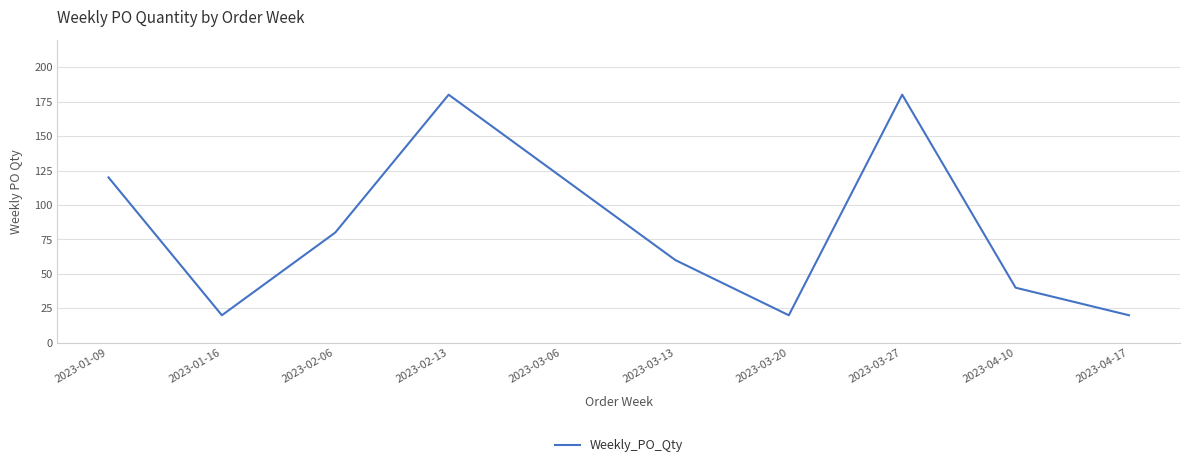

How many interior local valleys (lower than both neighbors) does the data have?

2